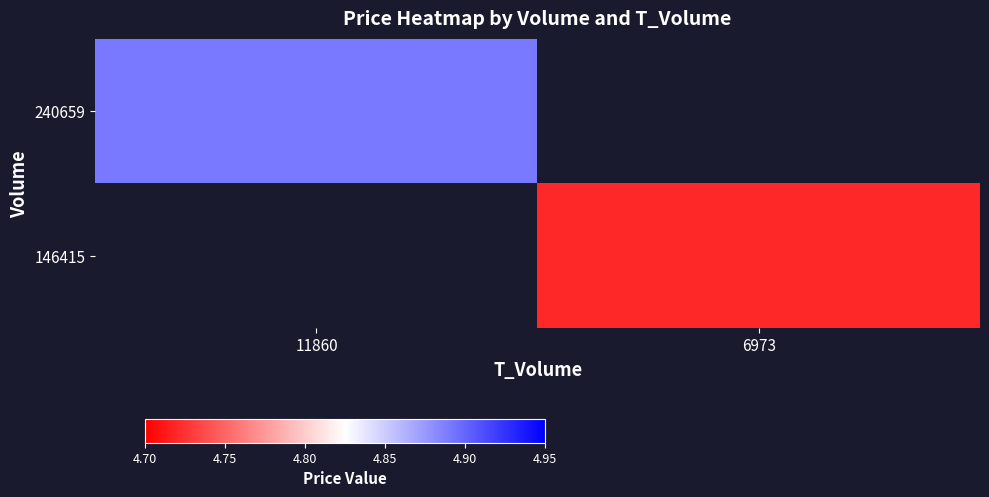

Which has a higher value, 6973 or 11860?

11860